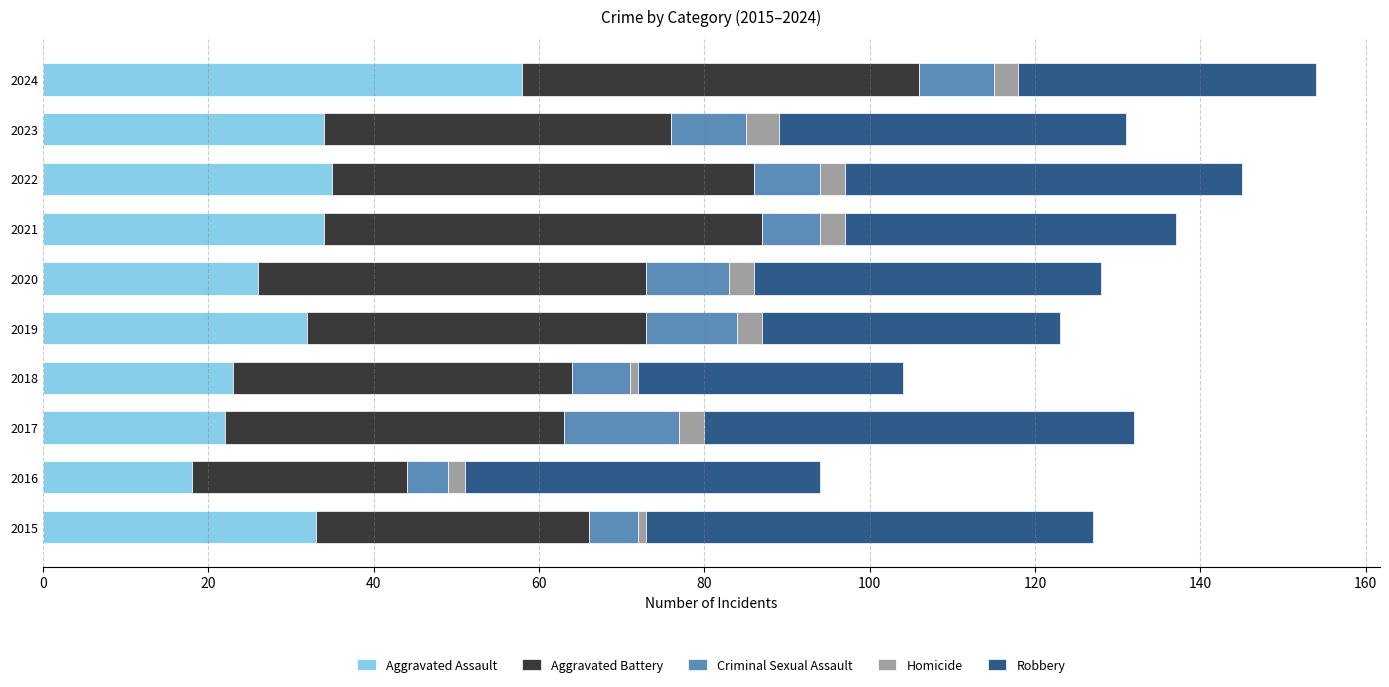

What is the lowest value of the Aggravated Assault series?

18